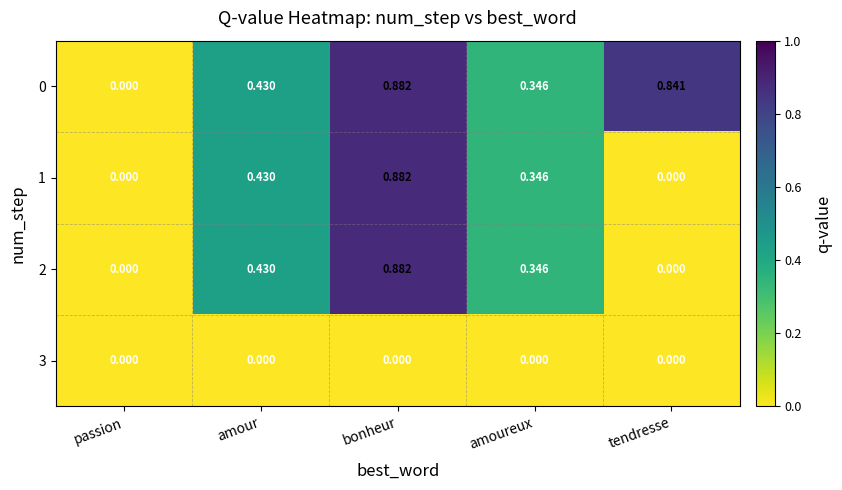

At which category does the chart reach its peak across all series?

bonheur